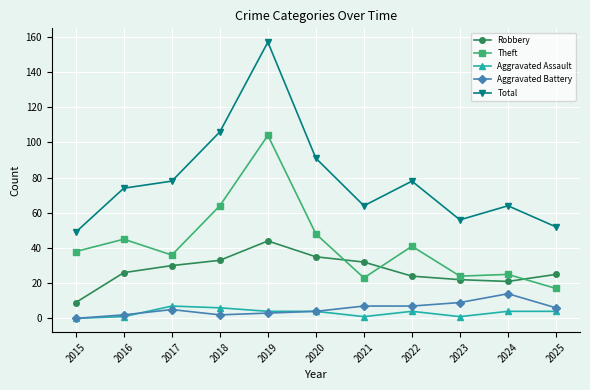

What is the value of the Theft point at the 8th from the left?

41